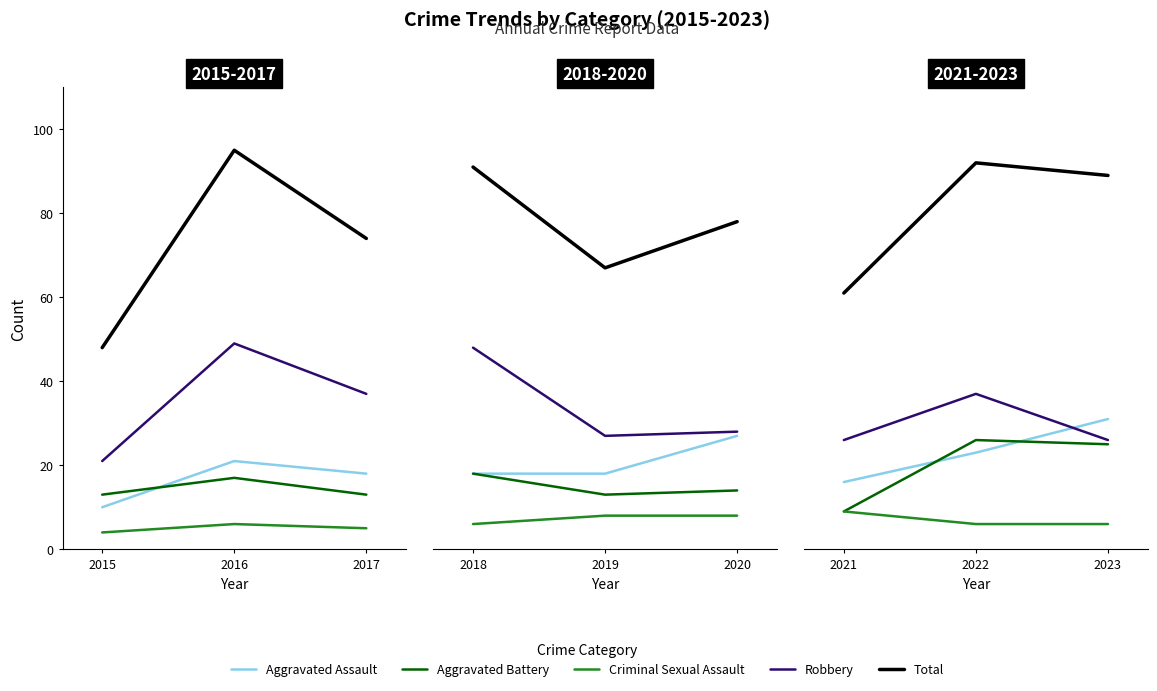

What is the maximum value for Aggravated Battery?

26